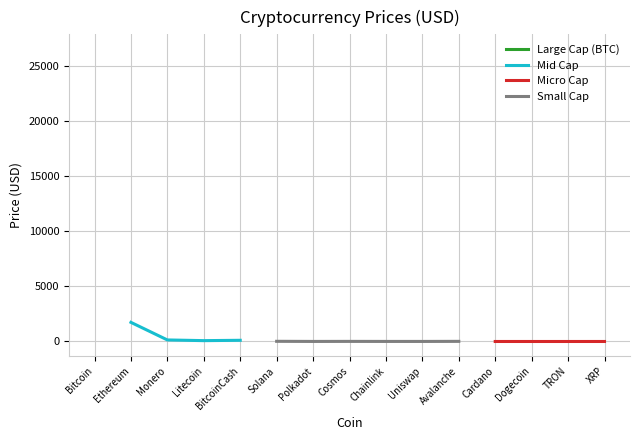

At which category does the chart reach its minimum across all series?

Dogecoin